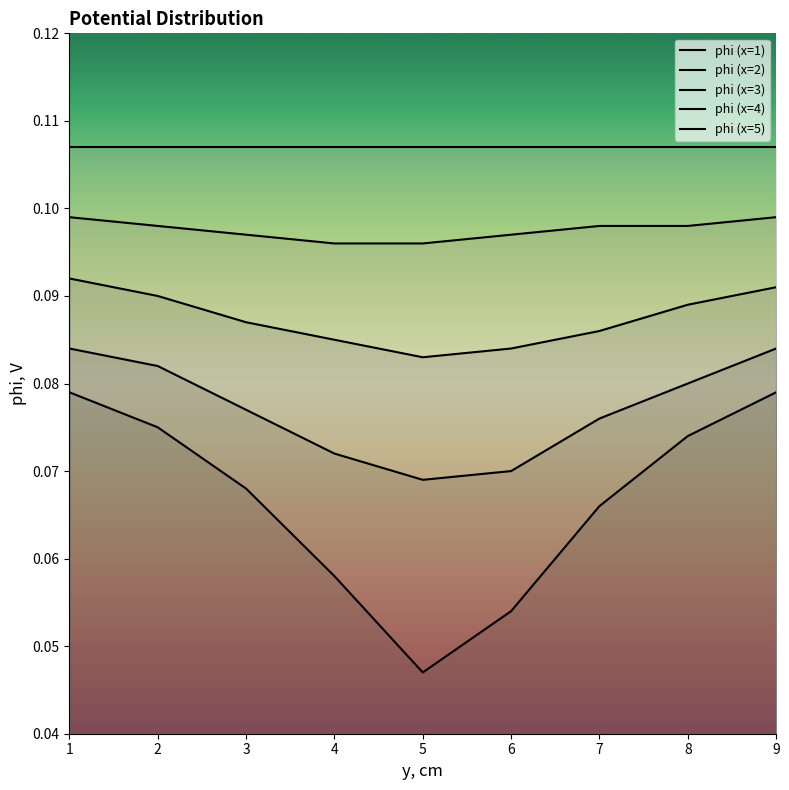

How many categories are shown in the chart?

9